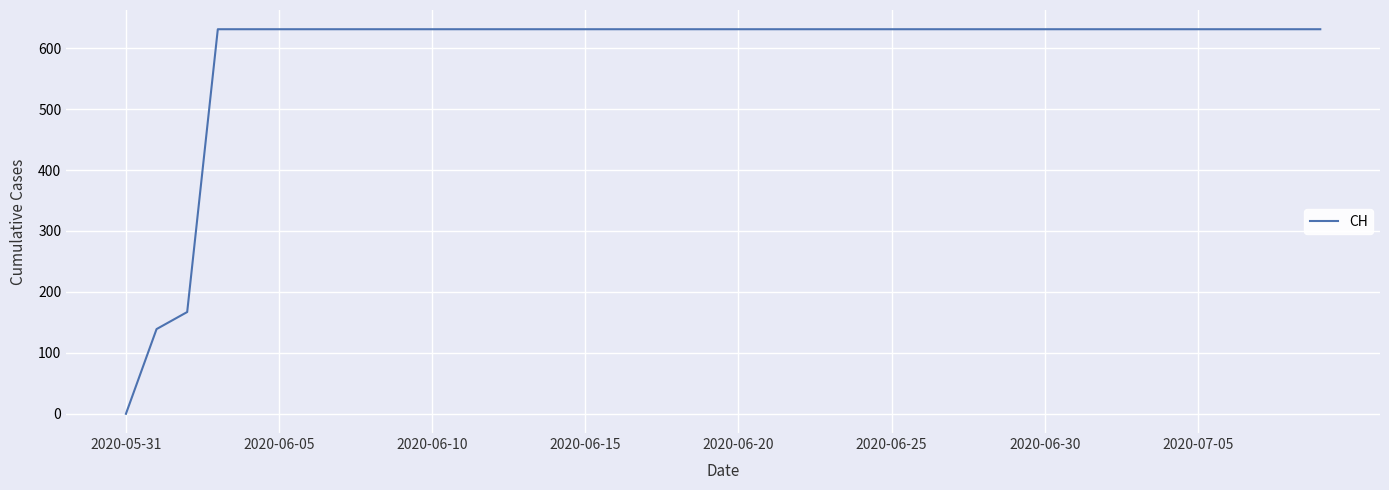

At which category does the chart reach its minimum across all series?

2020-05-31